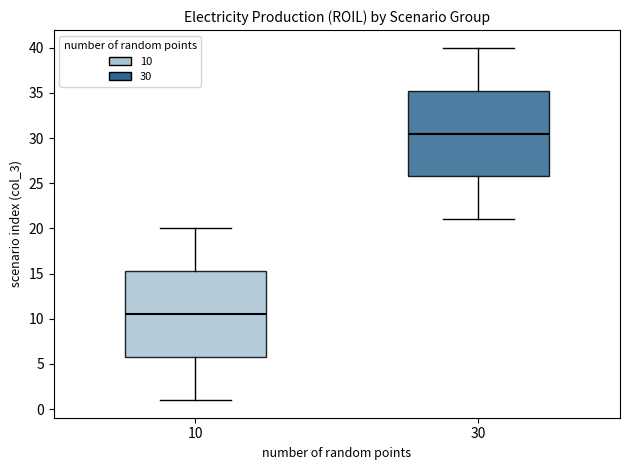

Reading left to right, transcribe this box plot: for each box, give where its median line is, the range the box spans, and where its two whiskers end, as read against the y-axis. The values are not printed on the chart, so give them approximately, as read against the axis.

10: median 10.5, box 6.0 to 15.5, whiskers 1.0 to 20.0
30: median 30.5, box 26.0 to 35.5, whiskers 21.0 to 40.0